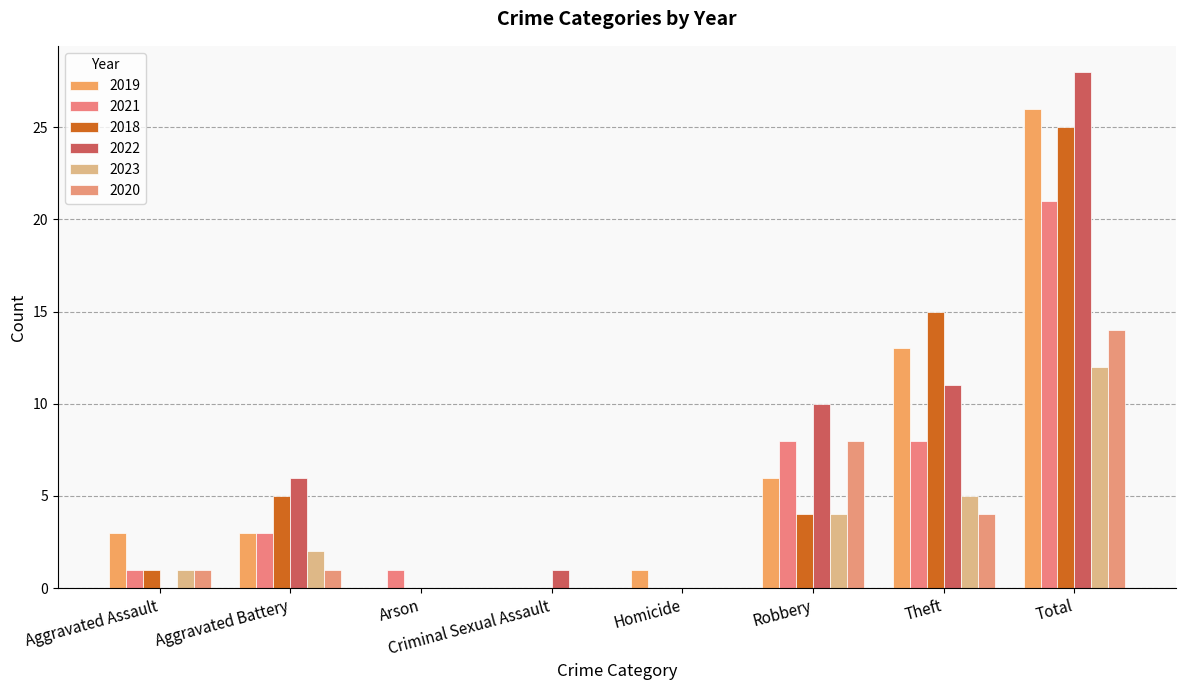

Is it true that 2019 equals 3 at Aggravated Battery?

True